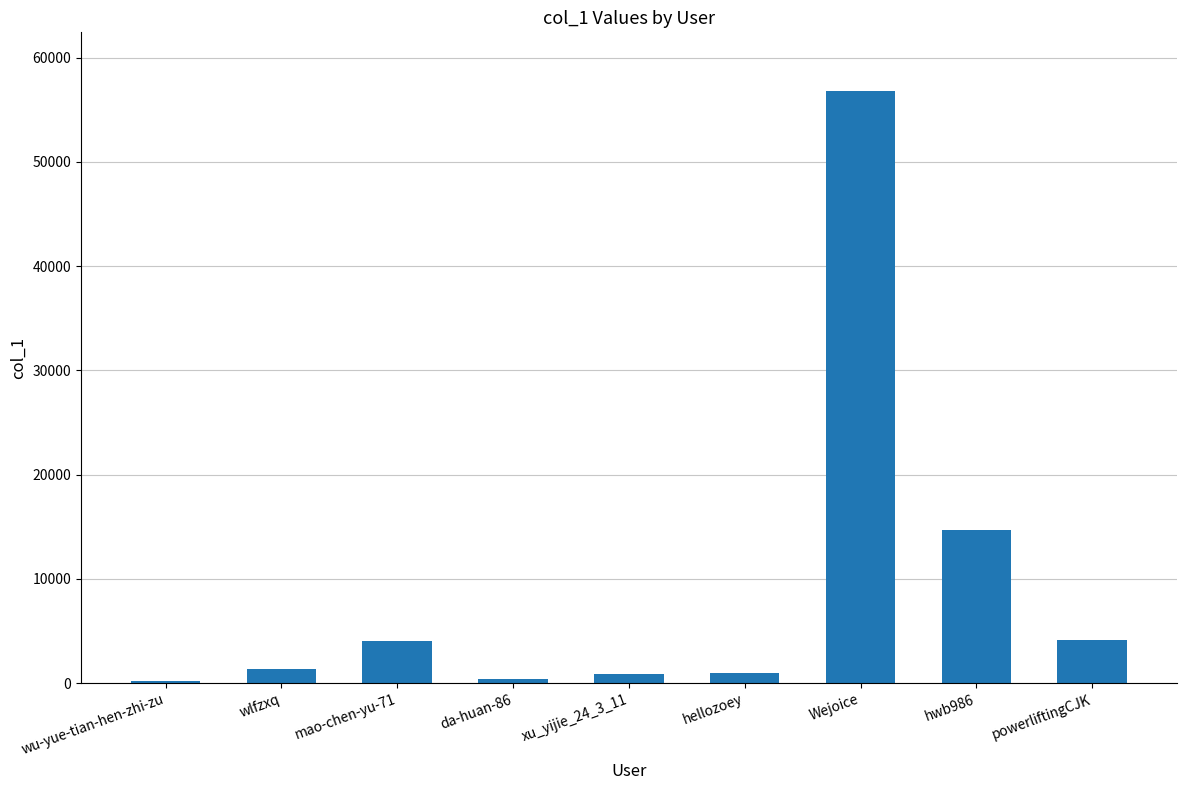

What is the sum of the values at powerliftingCJK and wlfzxq?

5462